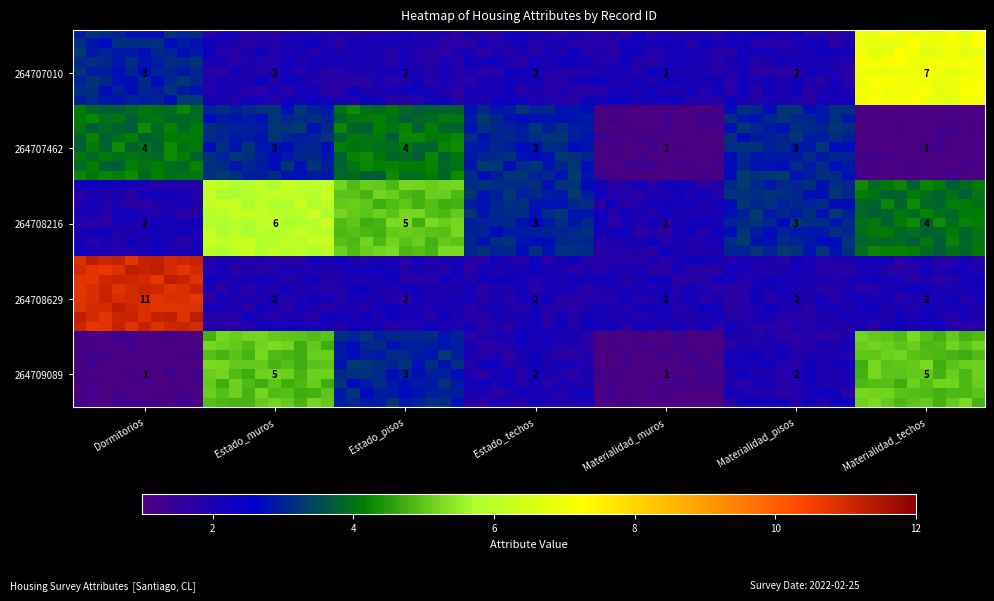

Count the number of categories in the chart.

7